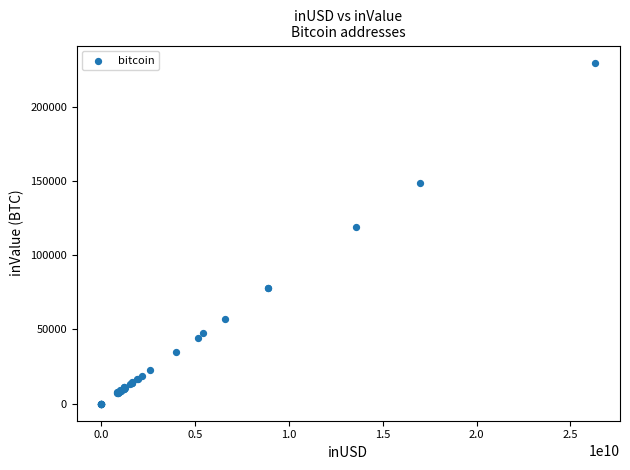

What Y value in the scatter plot is closest to 114880?

118796.3